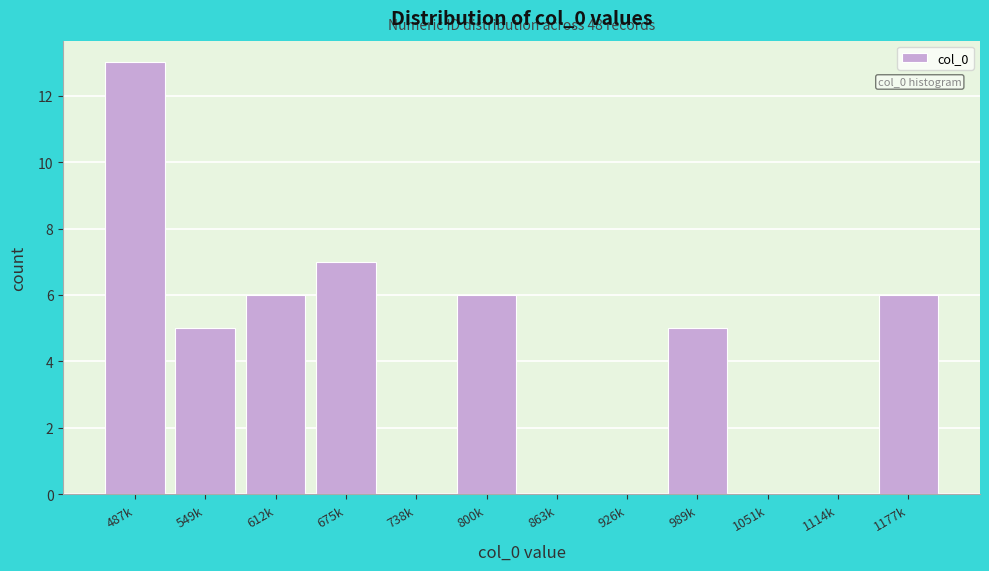

Reading left to right, what are all the values shown in this chart?

487k=13	549k=5	612k=6	675k=7	738k=0	800k=6	863k=0	926k=0	989k=5	1051k=0	1114k=0	1177k=6